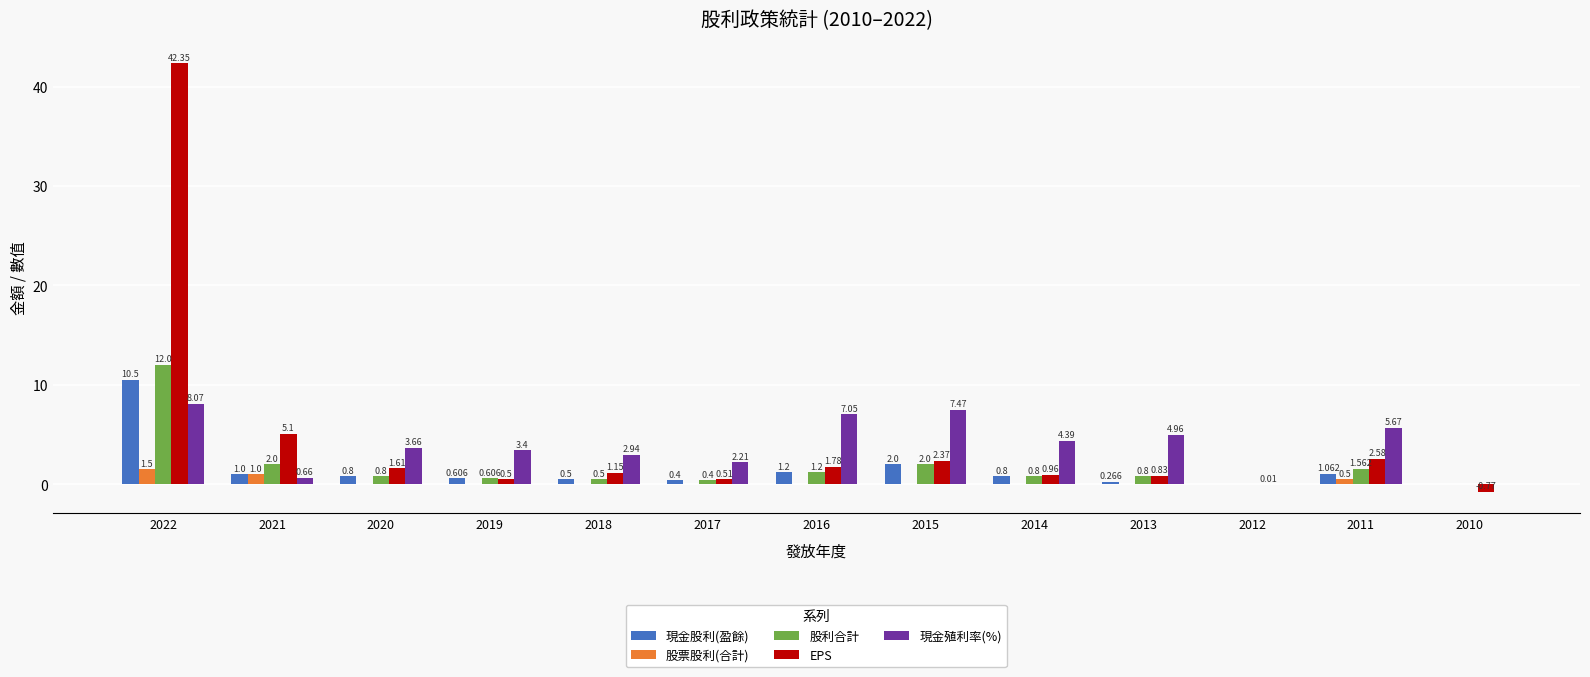

Is the value of 股利合計 at 2017 greater than the value of 現金股利(盈餘) at 2018?

No